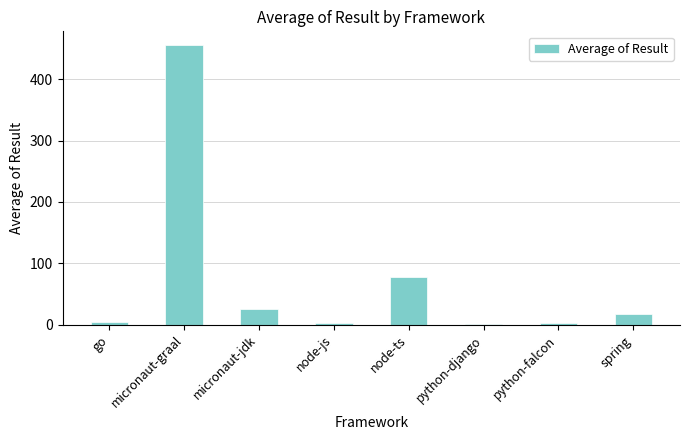

What position from the right is go?

8